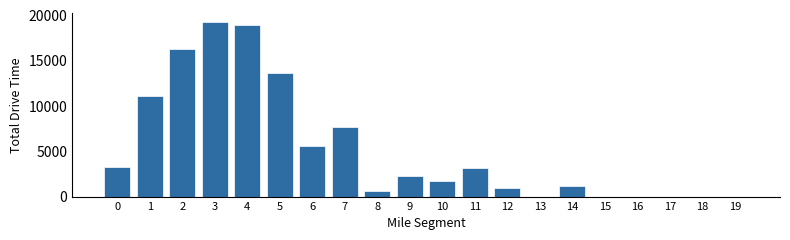

What is the ratio of the value at 7 to the value at 14?

6.9